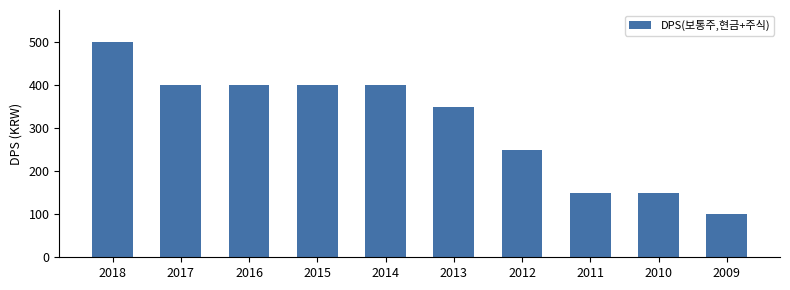

True or false: the data shows 150 at 2011.

True